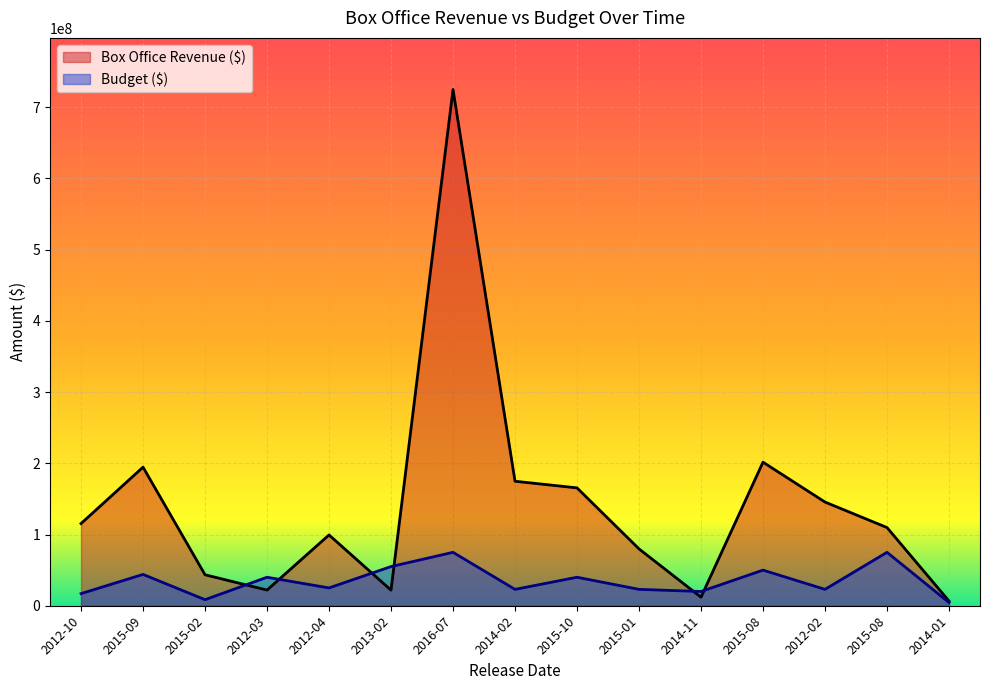

Reading left to right, list all the values displayed in this chart.

Box Office Revenue ($): 2012-10=115400000	2015-09=194600000	2015-02=43500000	2012-03=22000000	2012-04=99400000	2013-02=21900000	2016-07=724900000	2014-02=174800000	2015-10=165500000	2015-01=79800000	2014-11=12000000	2015-08=201600000	2012-02=145600000	2015-08=109800000	2014-01=6600000
Budget ($): 2012-10=17000000	2015-09=44000000	2015-02=8500000	2012-03=40000000	2012-04=25000000	2013-02=55000000	2016-07=75000000	2014-02=23000000	2015-10=40000000	2015-01=23000000	2014-11=20000000	2015-08=50000000	2012-02=23000000	2015-08=75000000	2014-01=4500000